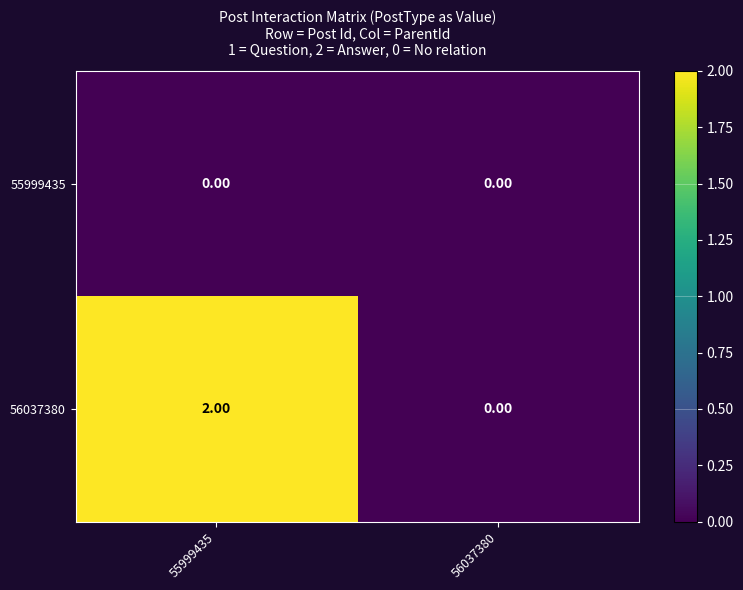

At how many categories does at least one series exceed 1?

1